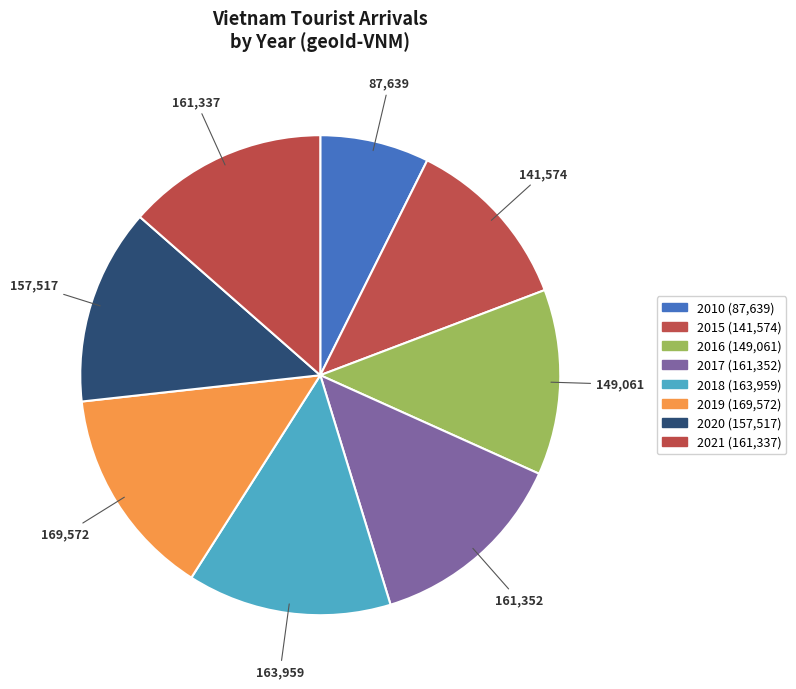

To the nearest percent, what portion does 2019 represent?

14%